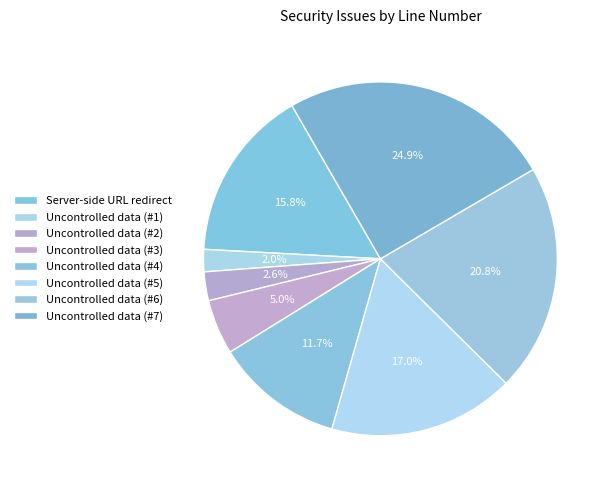

To the nearest percent, what is the difference between the Uncontrolled data (#7) and Server-side URL redirect slice percentages?

9%